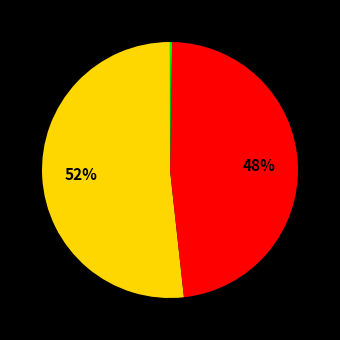

To the nearest percent, what is the average slice percentage?

20%